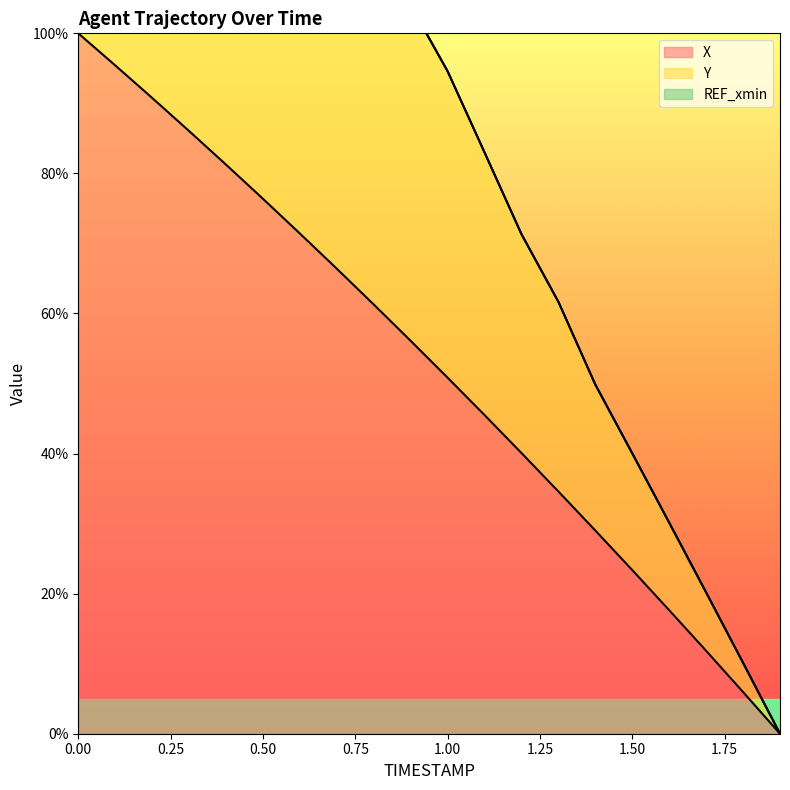

True or false: X and Y intersect in this chart.

False